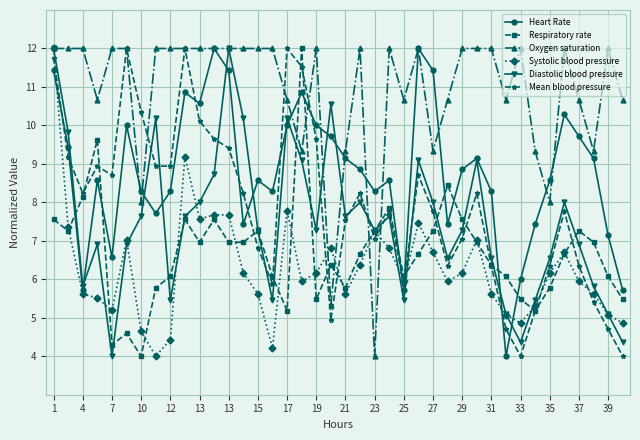

Which series has the largest total across all categories?

Oxygen saturation